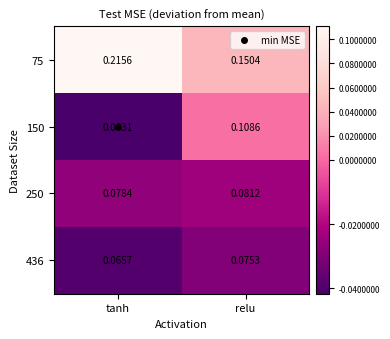

At which category is the sum across all series the highest?

tanh